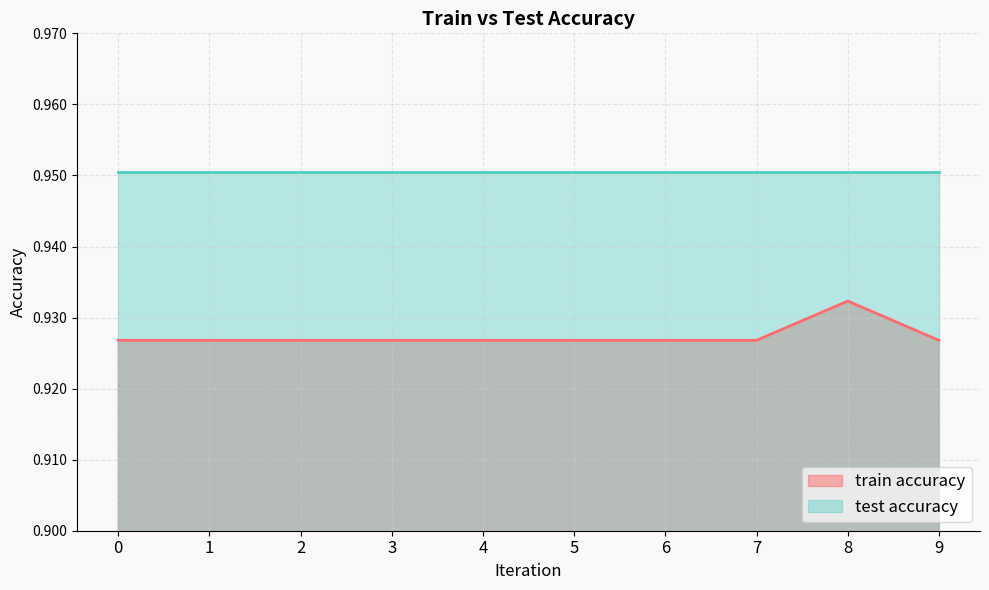

Count the values in the range 0 to 1.

10